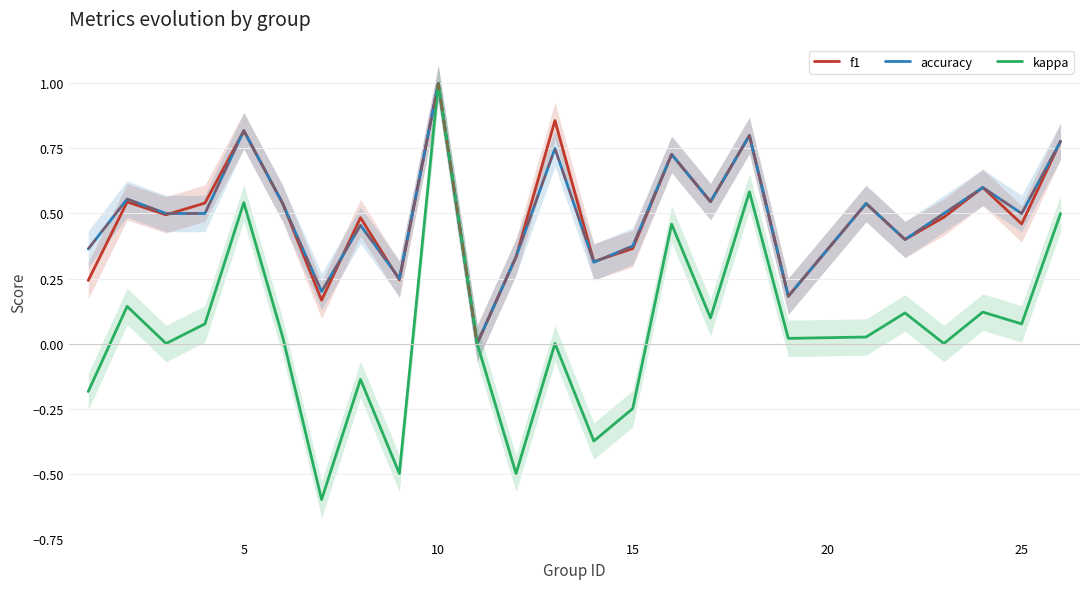

Which series has the largest total across all categories?

accuracy